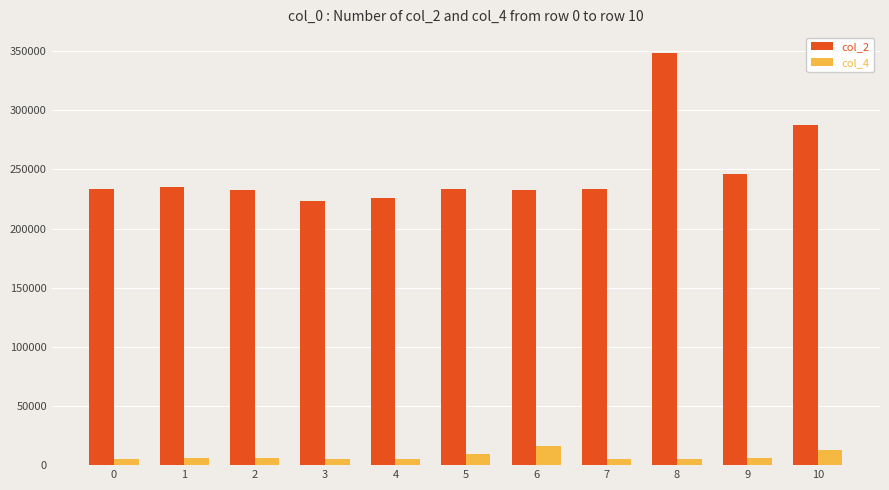

What is the value of the col_2 bar at the 1st from the left?

233041